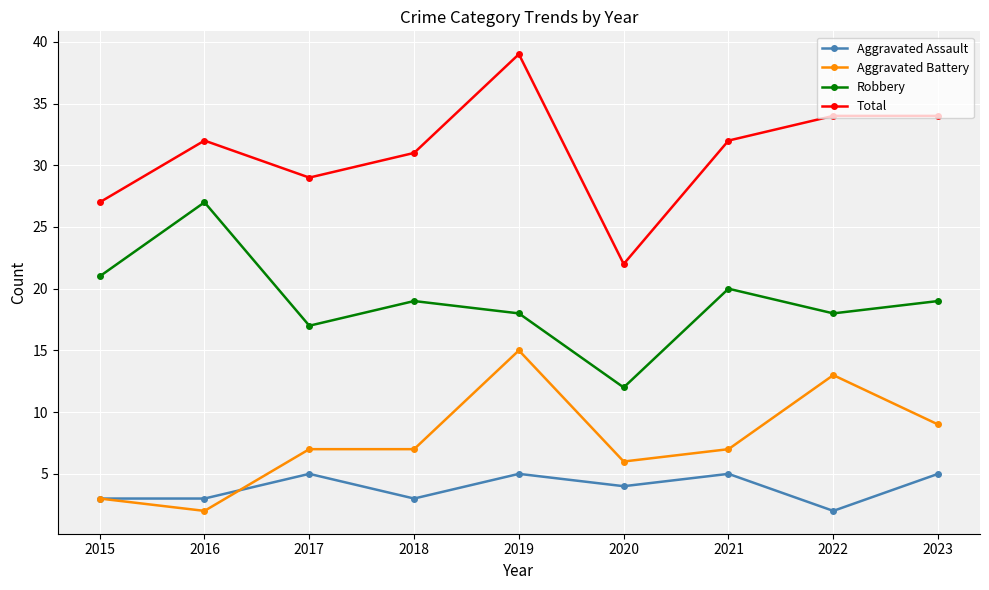

What is the sum of all Aggravated Battery values?

69